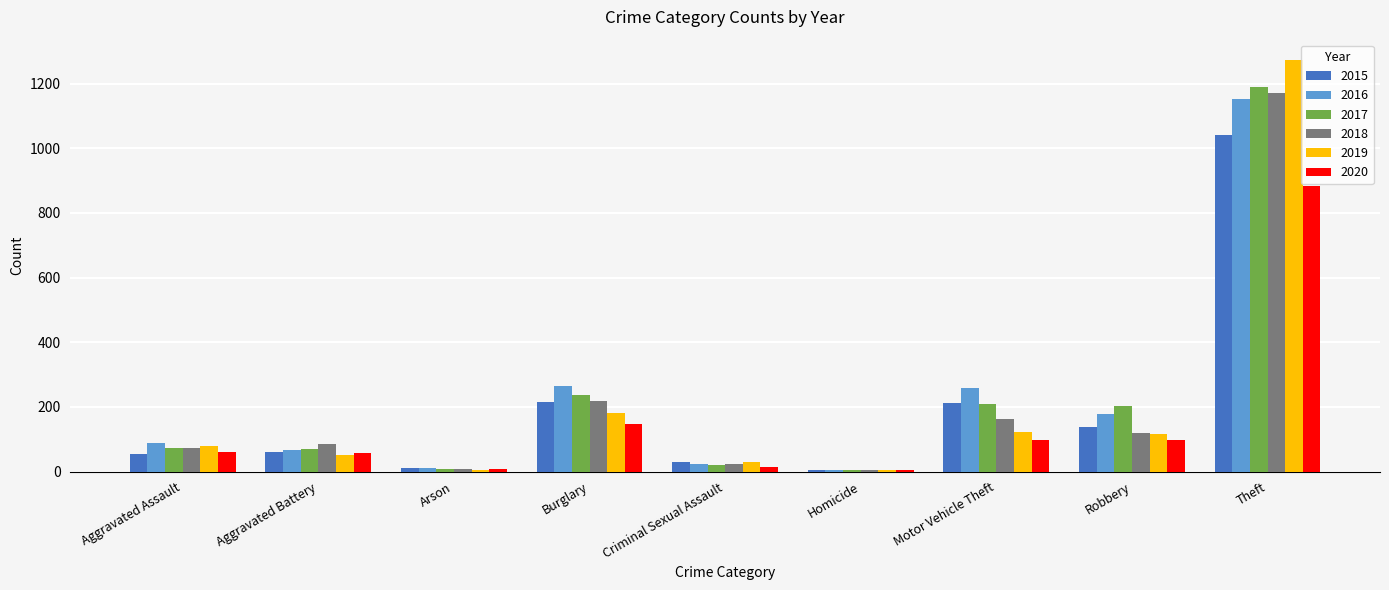

What is the greatest value displayed?

1272